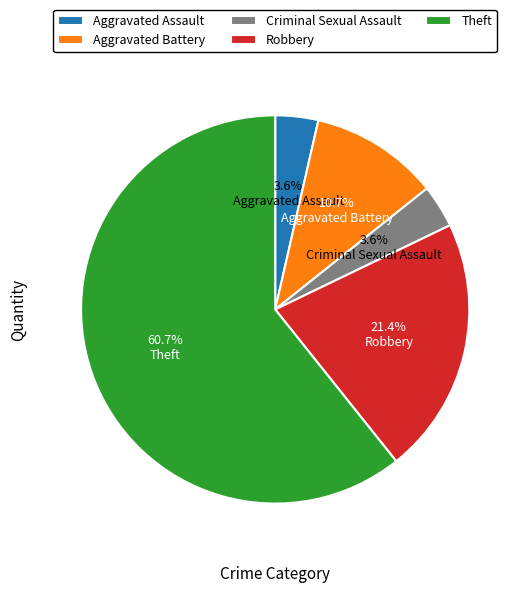

Is the sum of Aggravated Assault and Theft greater than half?

Yes